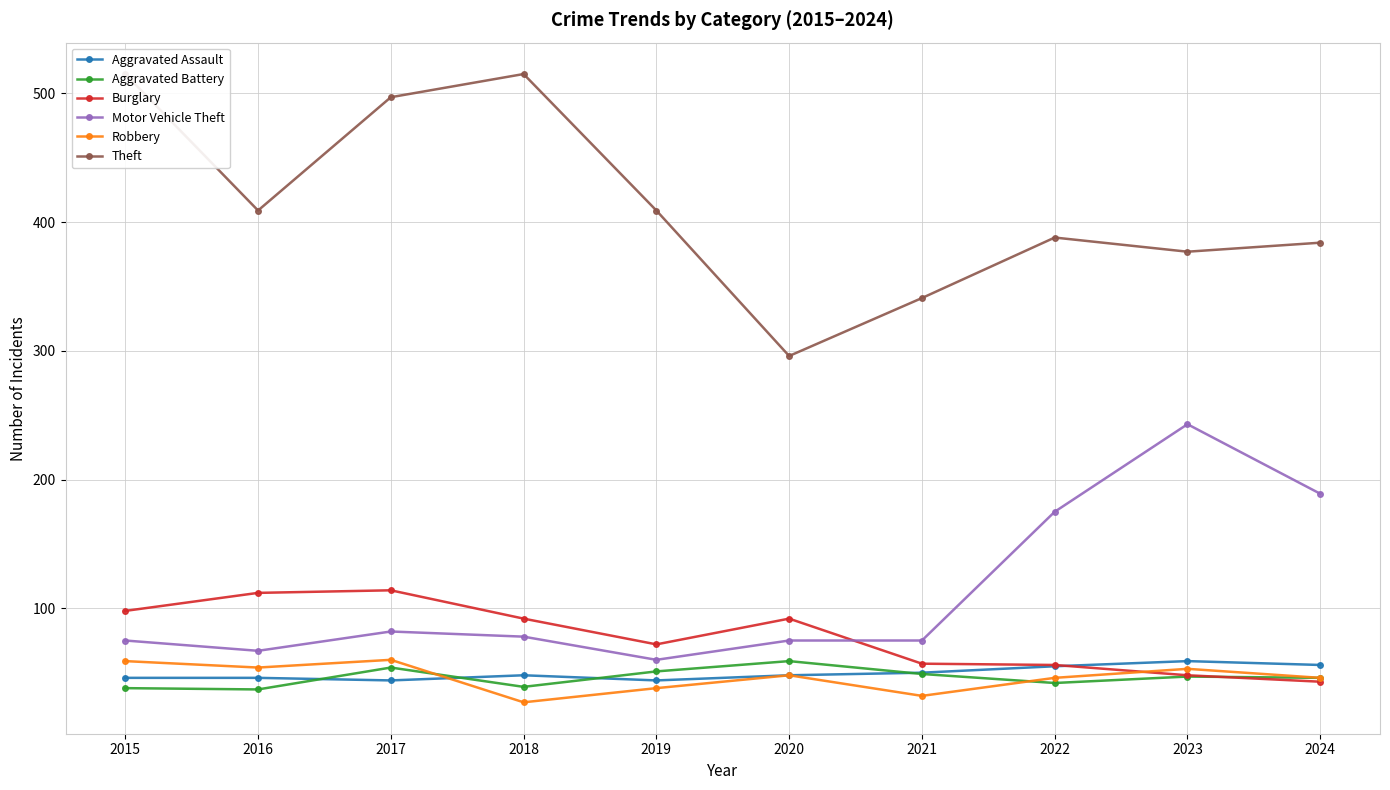

At how many categories does at least one series exceed 482?

3